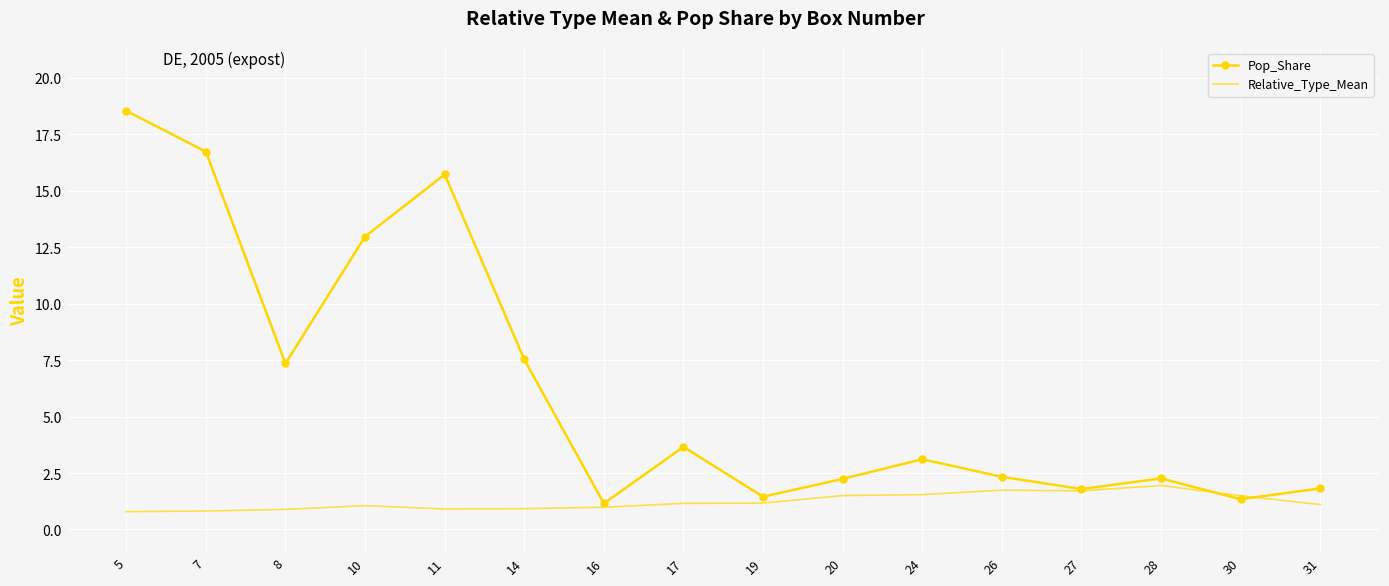

What is the average value of the Relative_Type_Mean series?

1.2